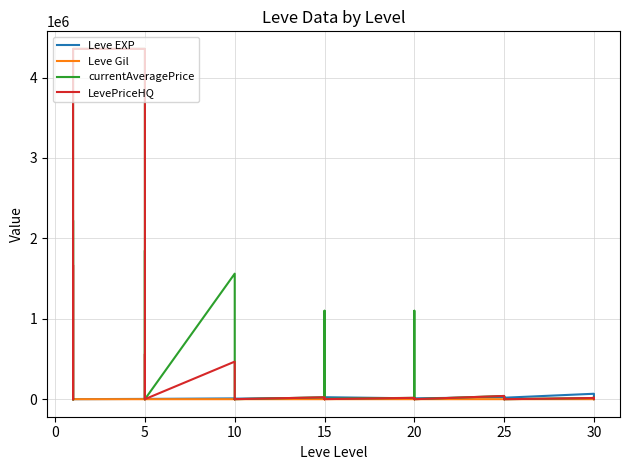

In currentAveragePrice, how many points are higher than both neighbors (excluding endpoints)?

11